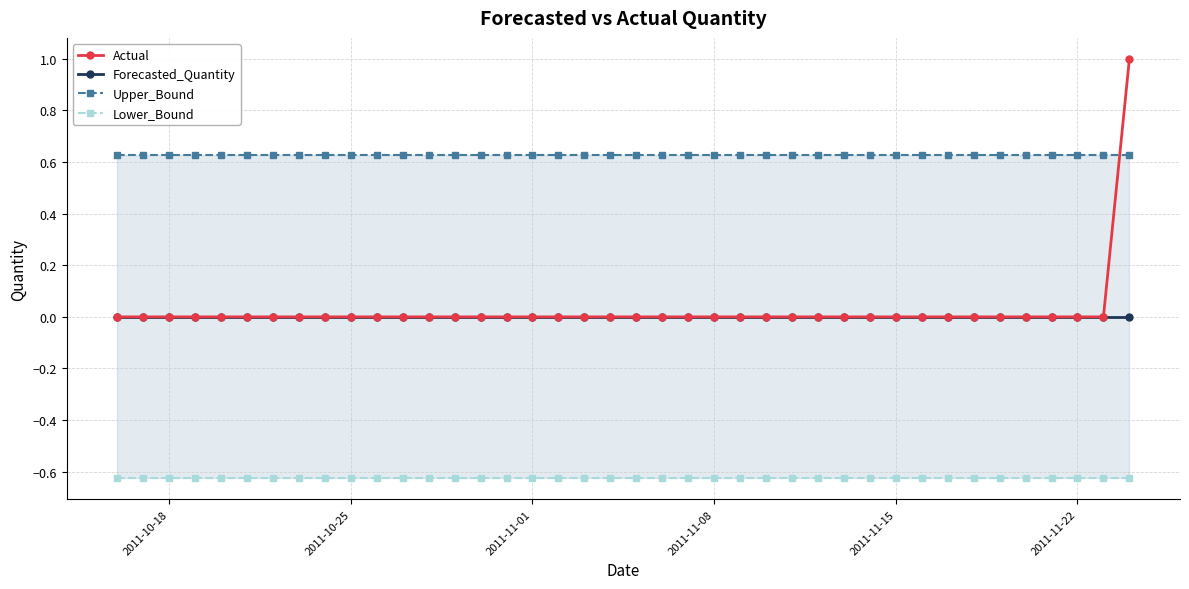

How many series are shown in this chart?

4